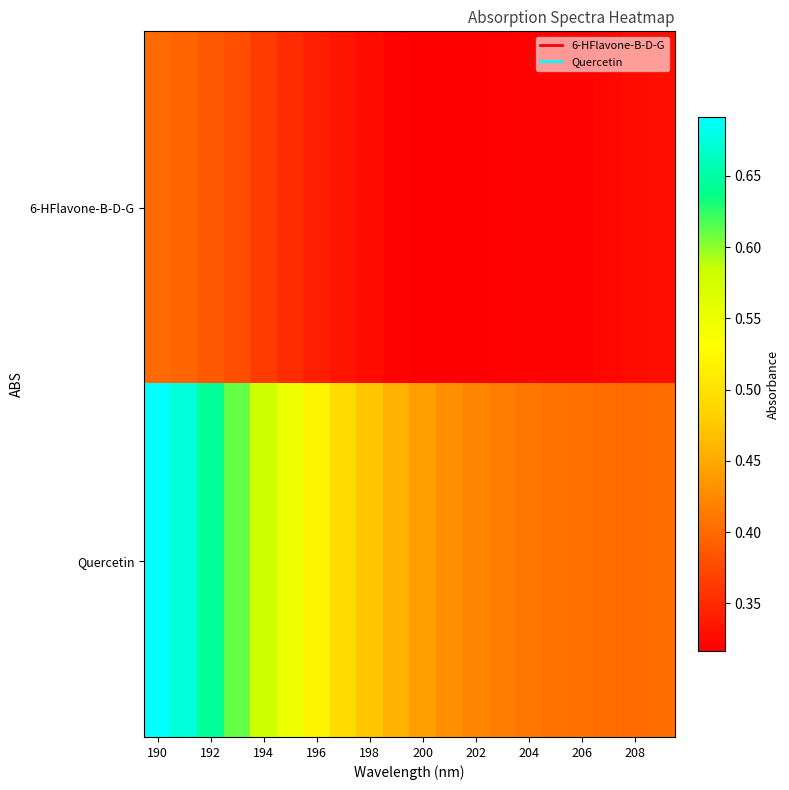

At how many categories does at least one series exceed 0?

20